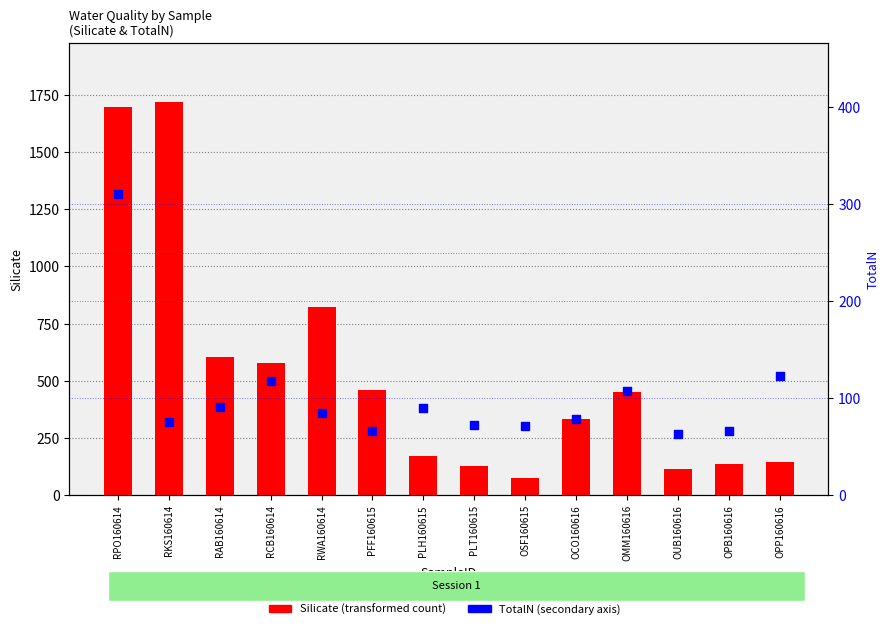

Is the value of Silicate at PLH160615 greater than the value of TotalN at OSF160615?

Yes